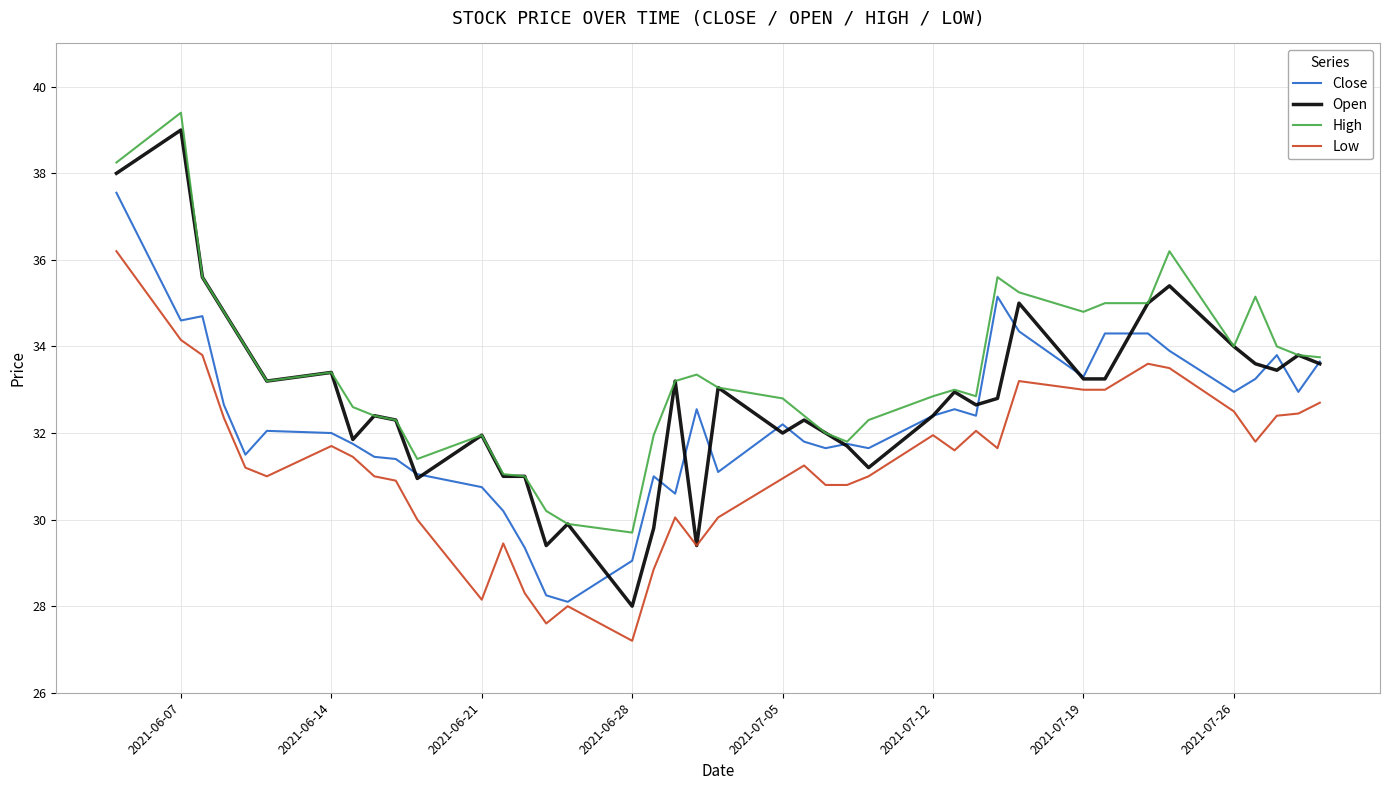

Rank the series by their average value, from lowest to highest.

Low, Close, Open, High